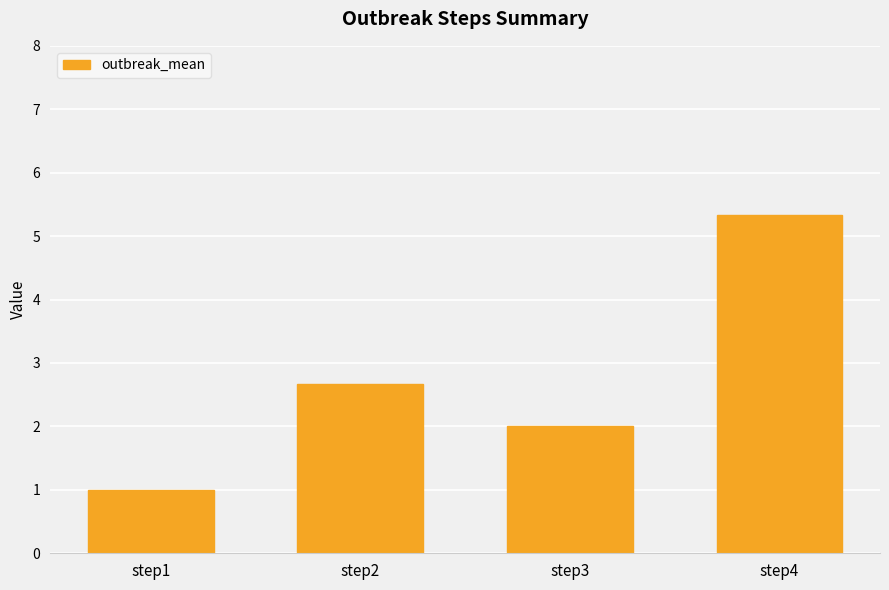

What is the value of the 4th bar from the left?

5.3